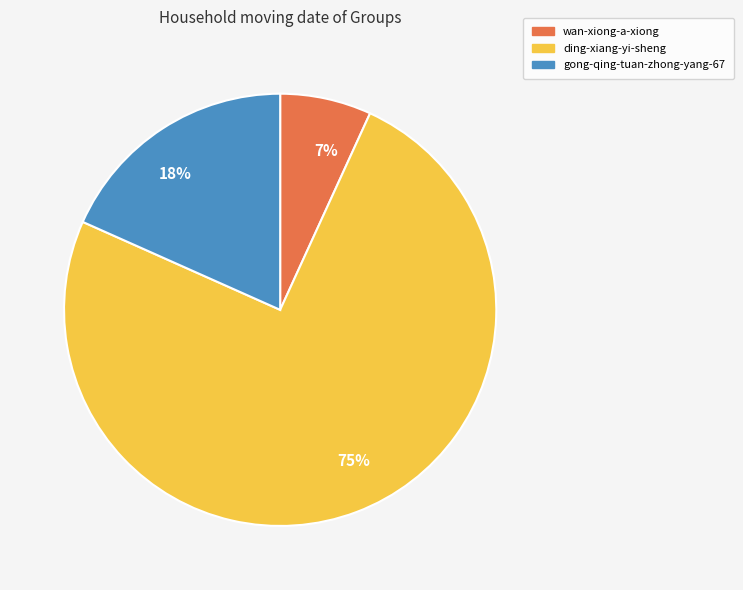

To the nearest percent, what is the difference between the ding-xiang-yi-sheng and gong-qing-tuan-zhong-yang-67 slice percentages?

57%